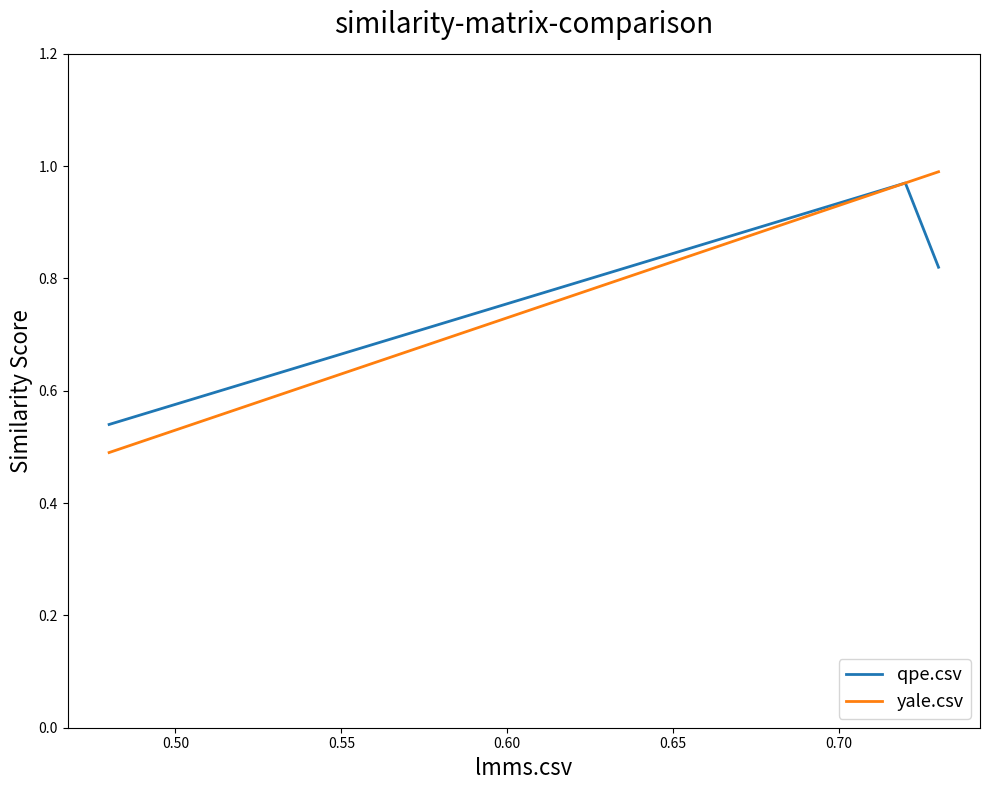

At how many categories does at least one series exceed 0?

3